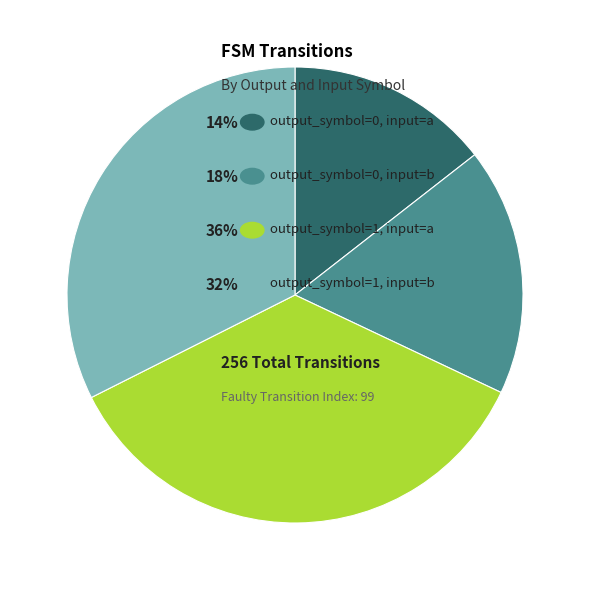

How many segments does this pie chart have?

4